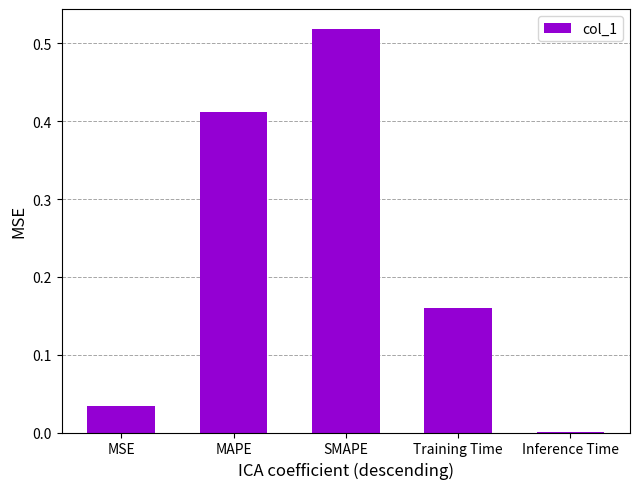

Does the chart contain stacked bars?

No